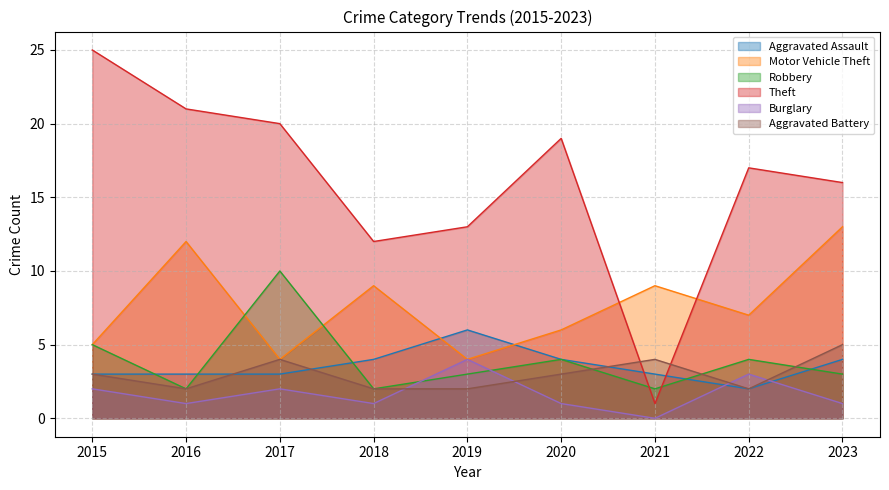

What are all the series names shown in the legend?

Aggravated Assault, Motor Vehicle Theft, Robbery, Theft, Burglary, Aggravated Battery